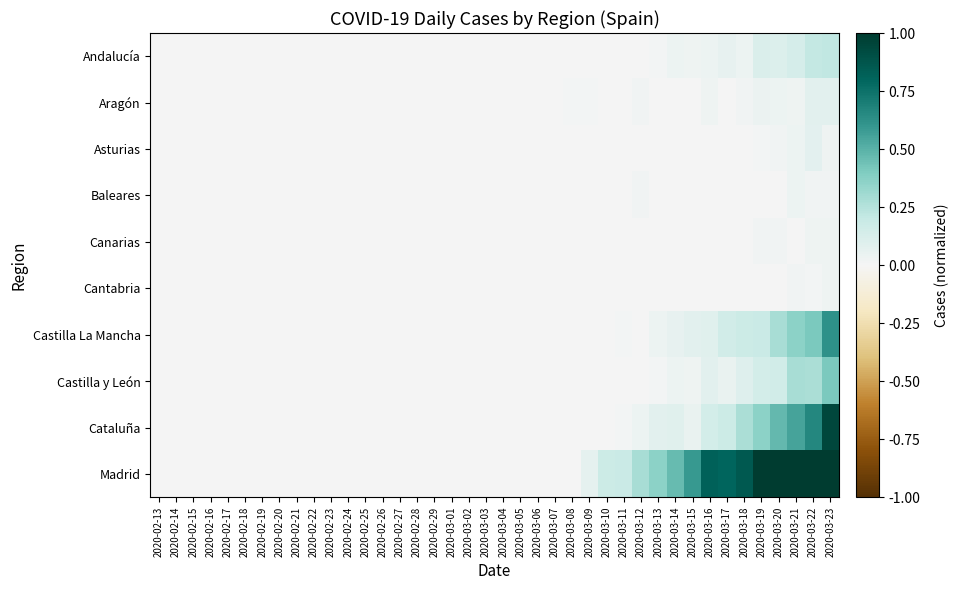

What is the difference between the highest and lowest values at 2020-03-11?

0.2